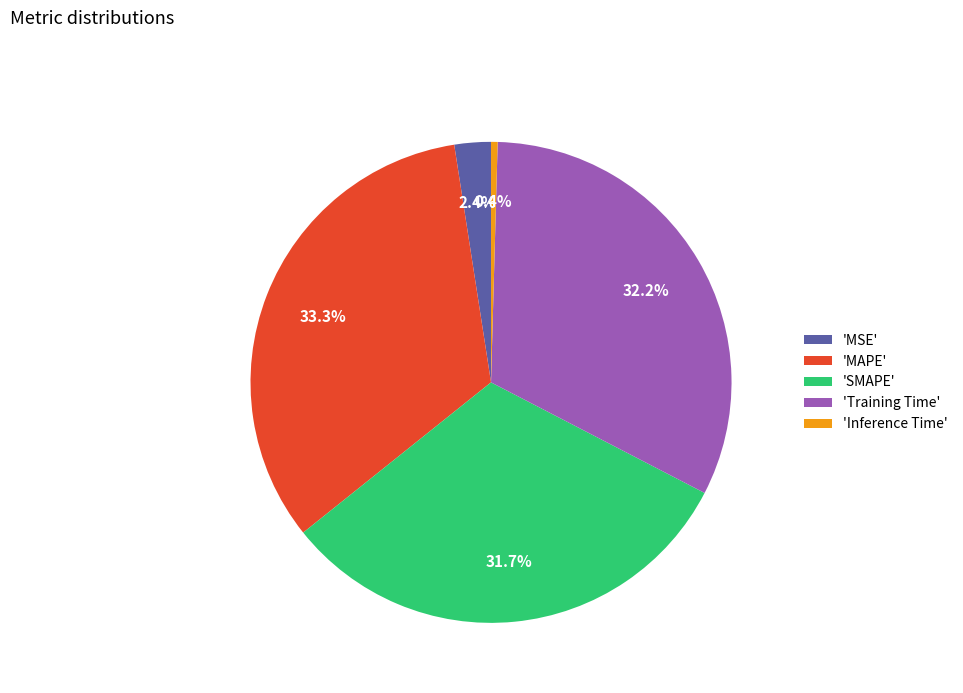

How many slices are in this pie chart?

5